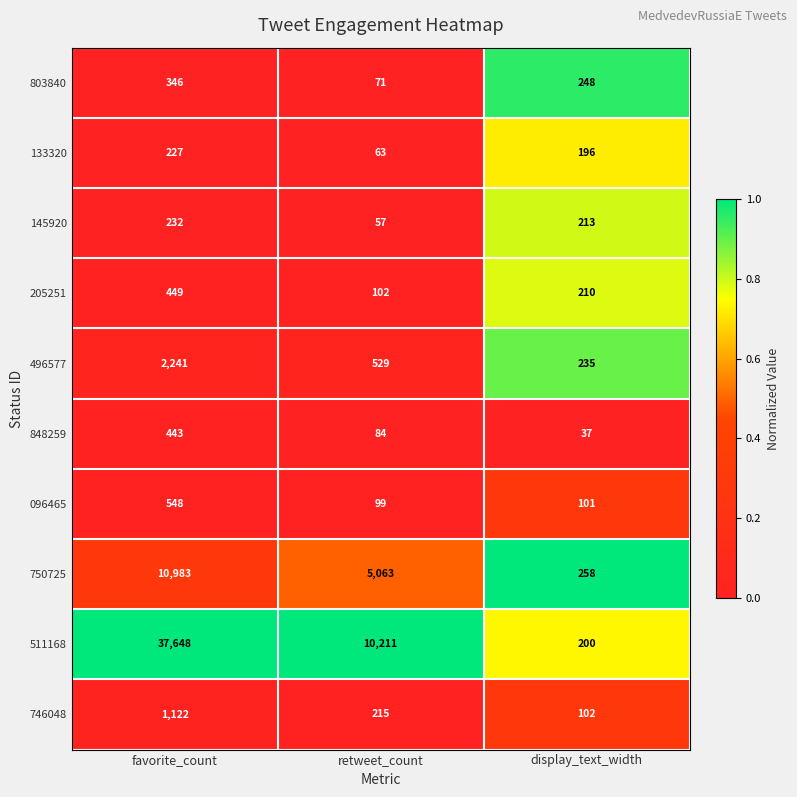

How many series are shown in this chart?

10